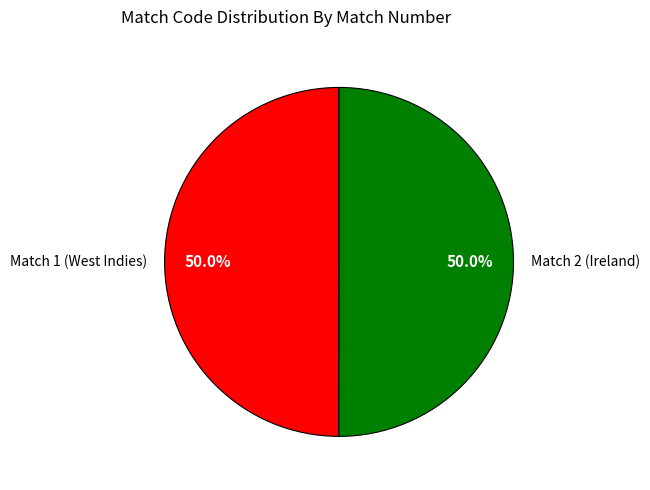

What is the ratio of the value at Match 2 (Ireland) to the value at Match 1 (West Indies)?

1.0